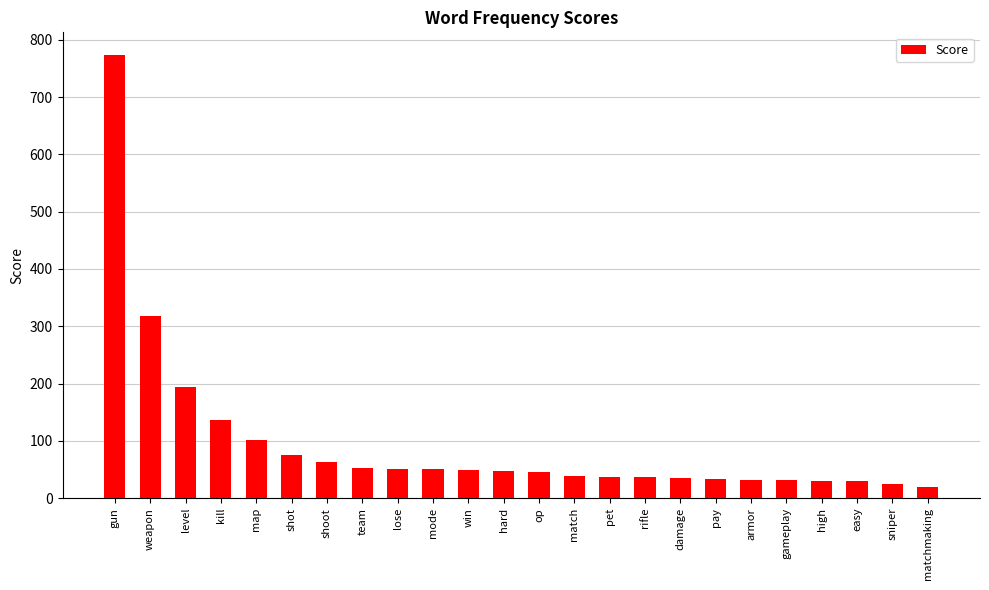

What is the value of the 7th bar from the left?

63.9